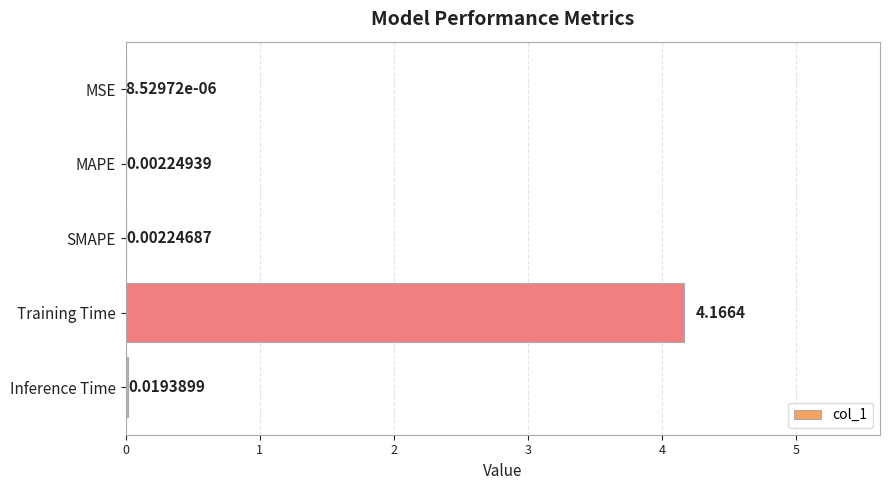

Which has a higher value, MSE or MAPE?

MAPE